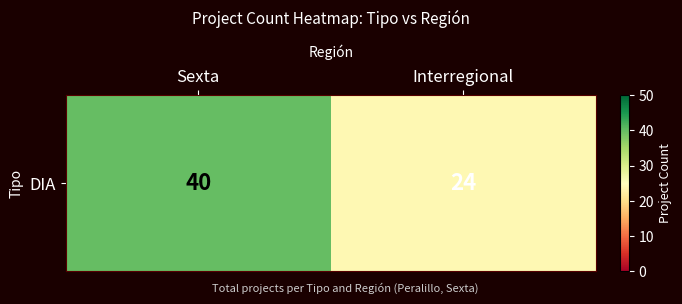

What is the sum of the values at Sexta and Interregional?

64